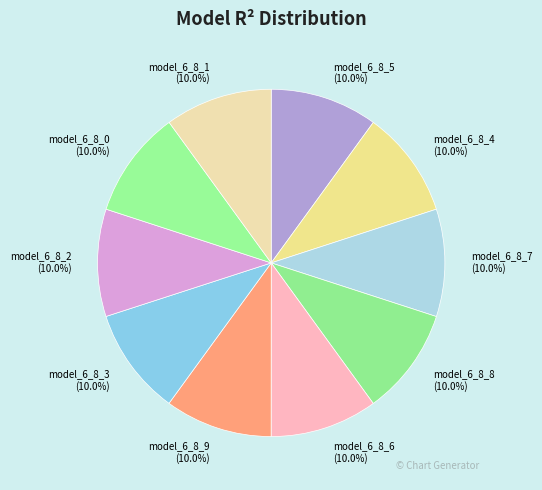

How many slices are in this pie chart?

10